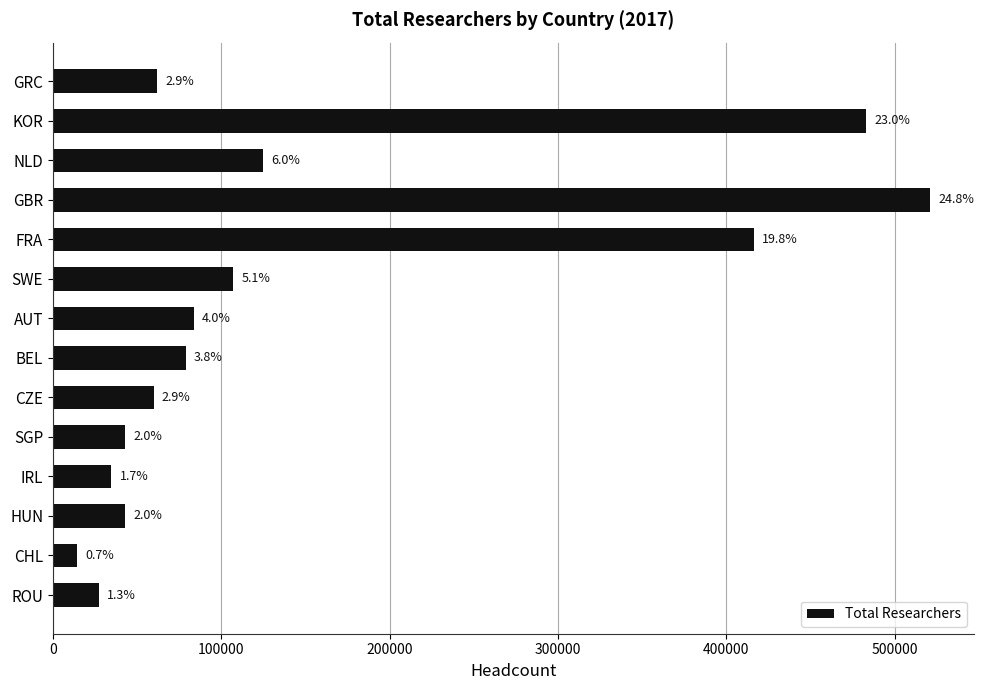

Are the bars horizontal?

Yes